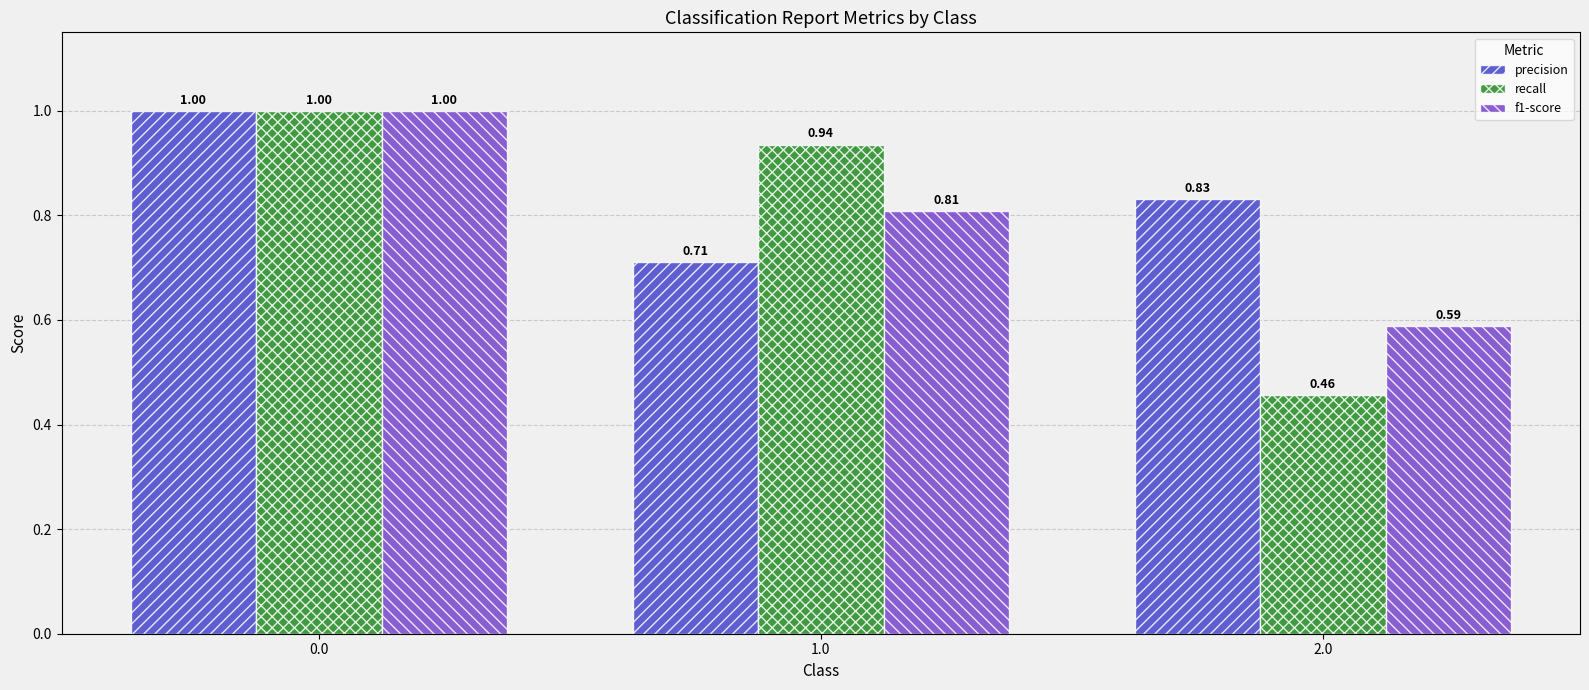

What are all the series names shown in the legend?

precision, recall, f1-score